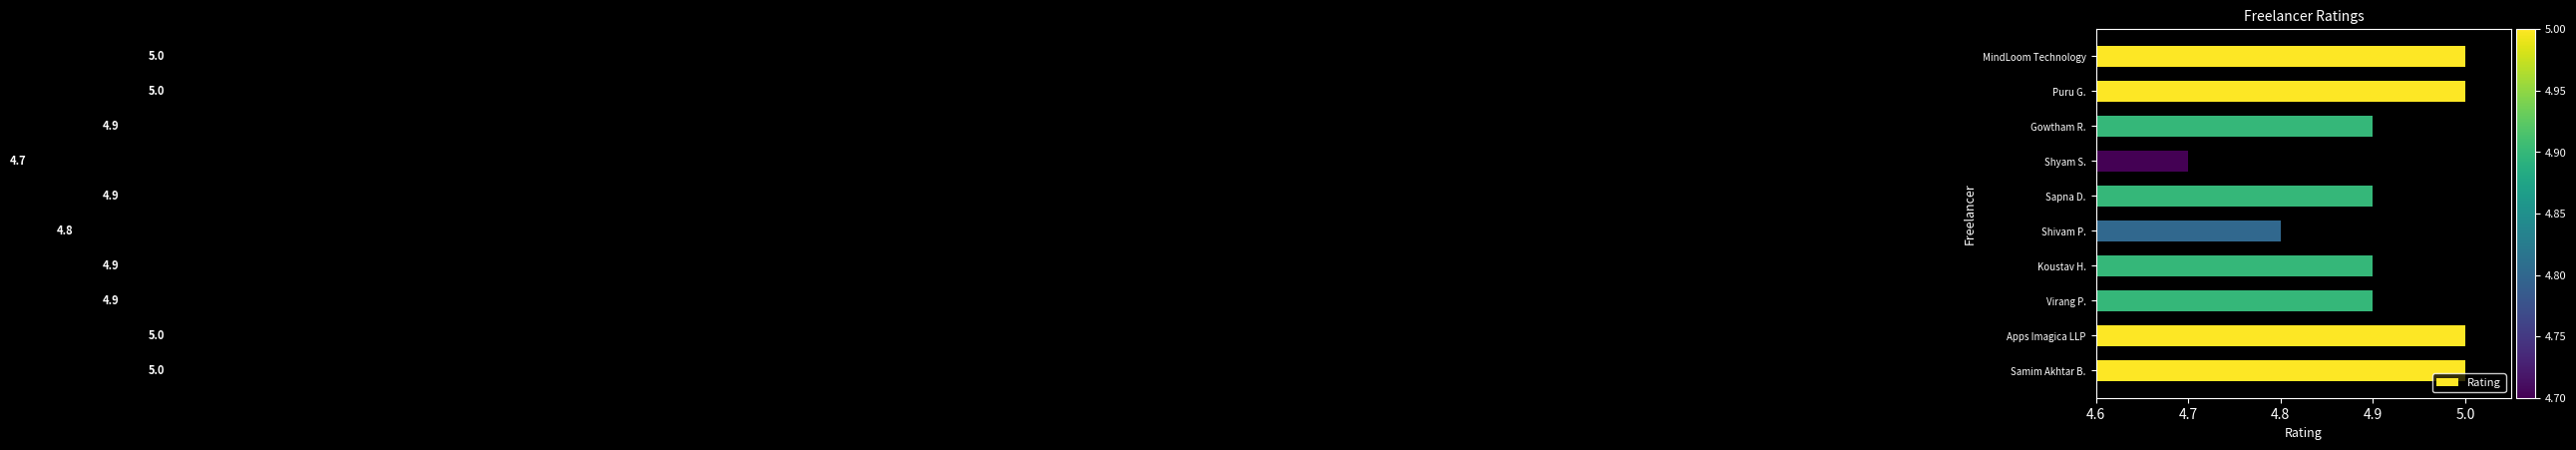

What is the difference between the second highest and second lowest values?

0.2